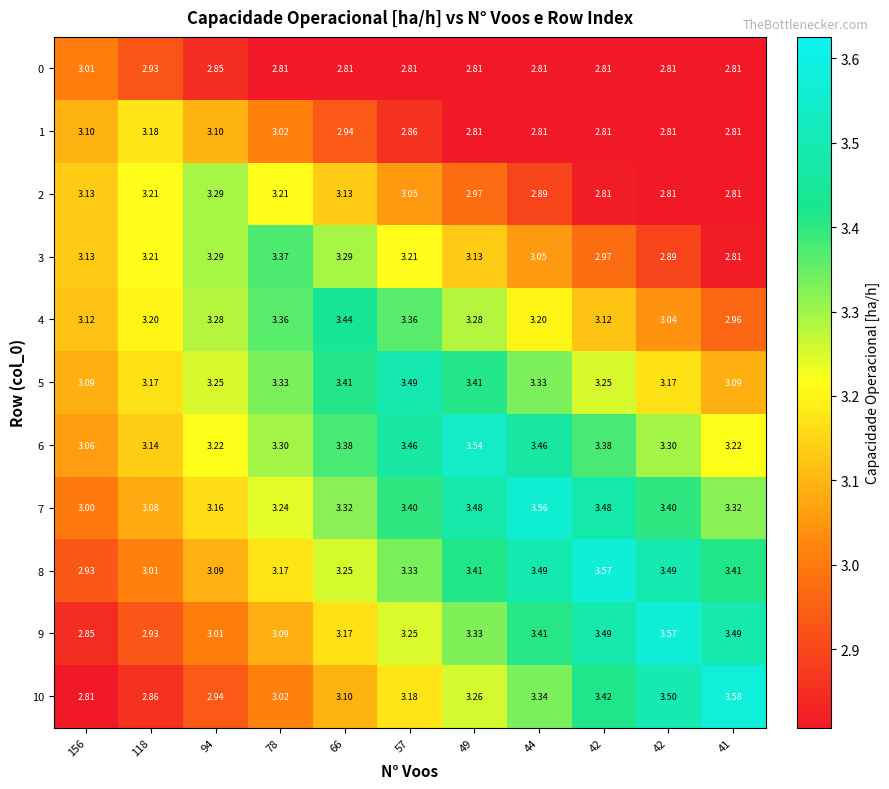

Which has a higher value, 118 or 41?

118